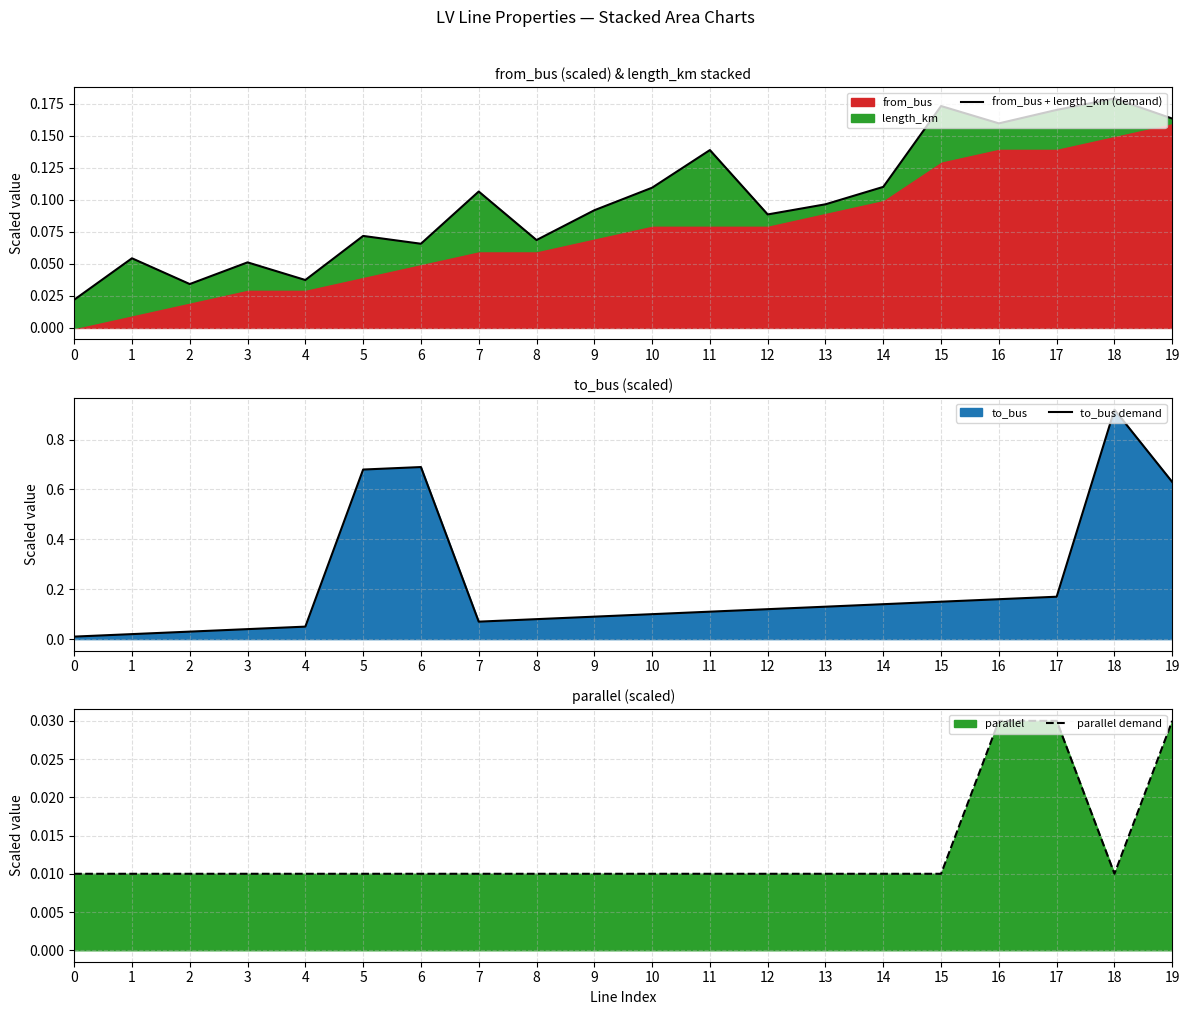

Does the chart display data point markers on the line(s)?

No